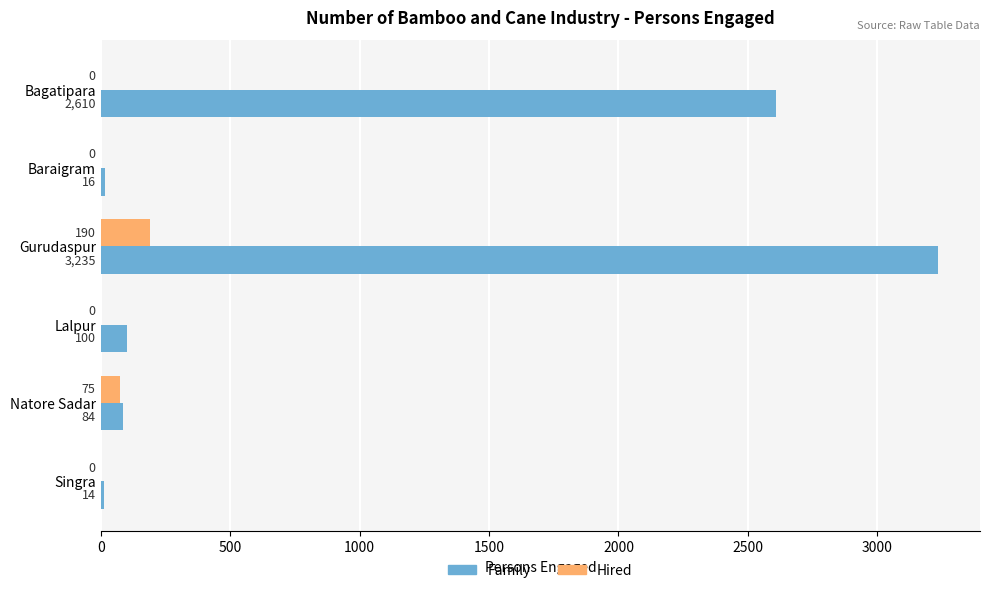

What is the sum of the Family values at Gurudaspur and Singra?

3249